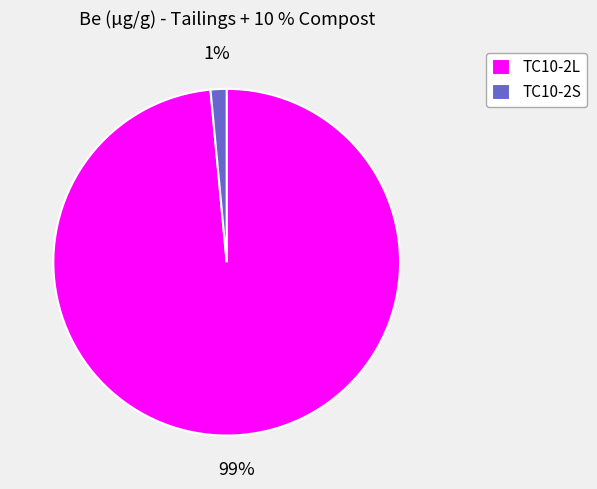

To the nearest percent, what is the average slice percentage?

50%